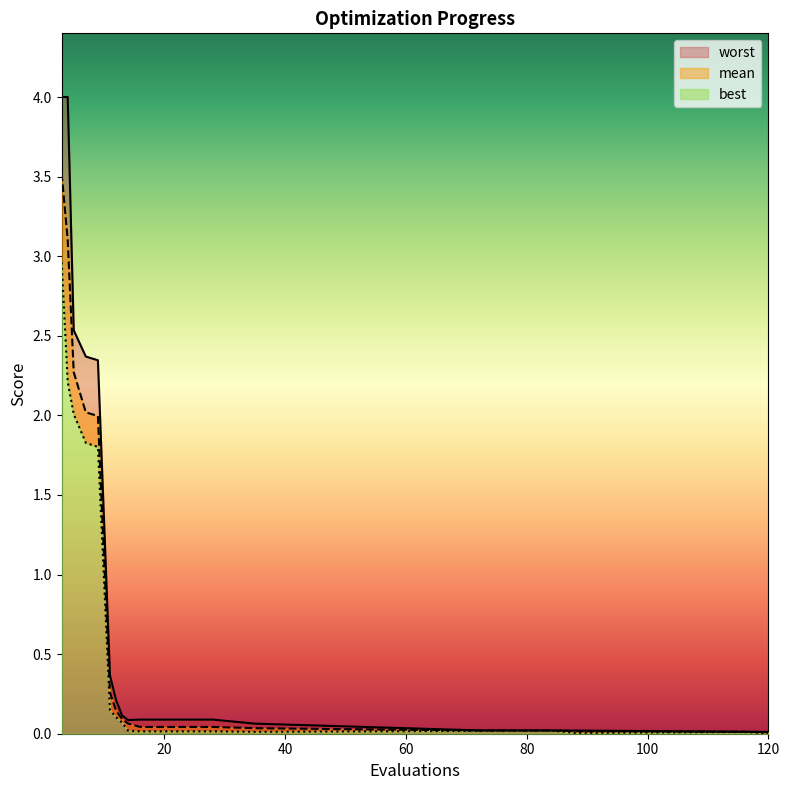

At how many categories does at least one series exceed 3?

2